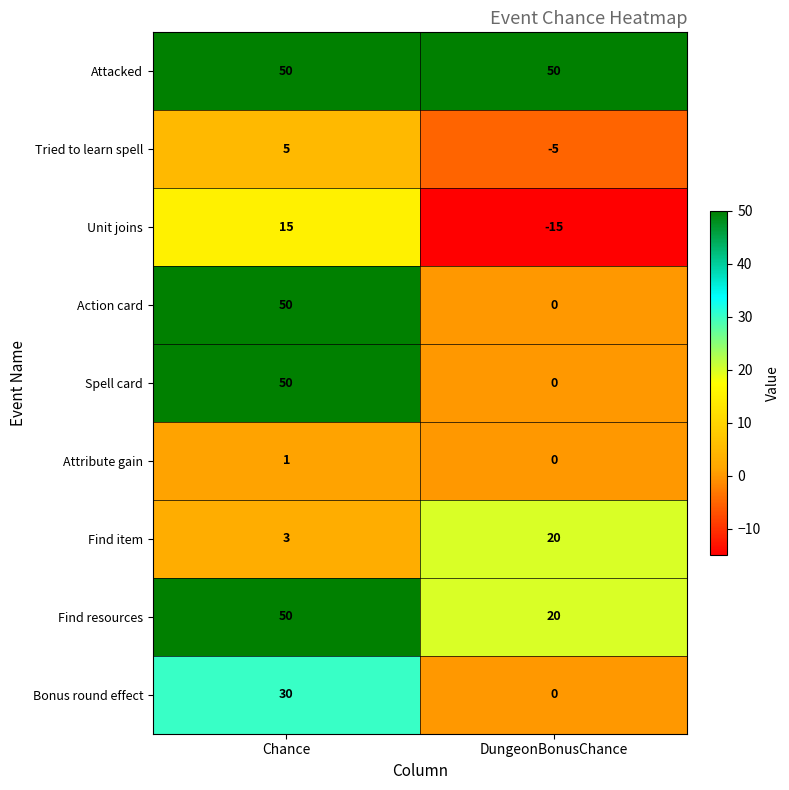

What is the difference between the Unit joins values at Chance and DungeonBonusChance?

30